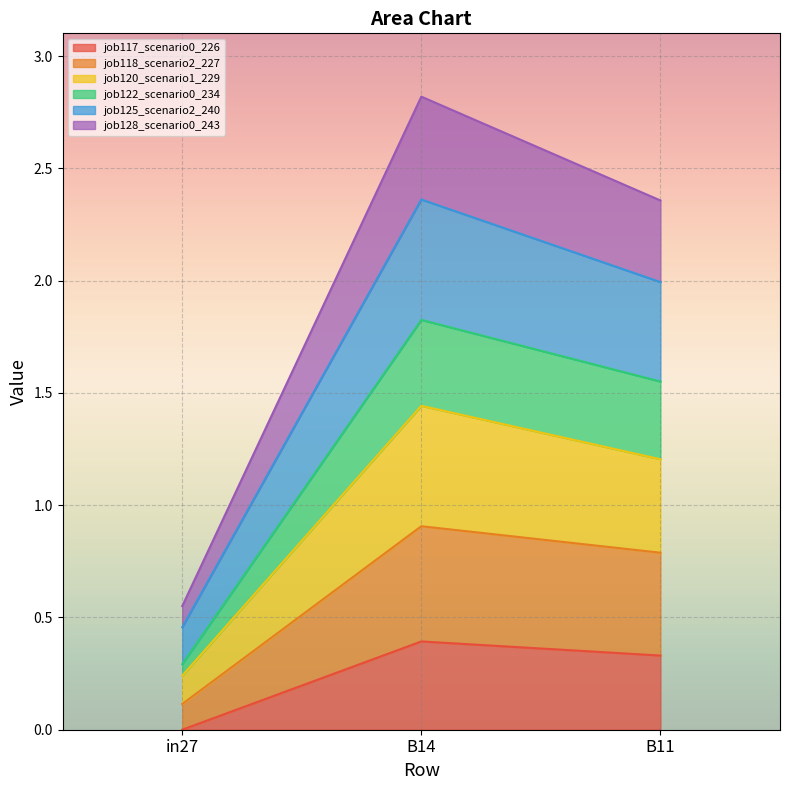

At which label is job118_scenario2_227 closest to 0?

in27